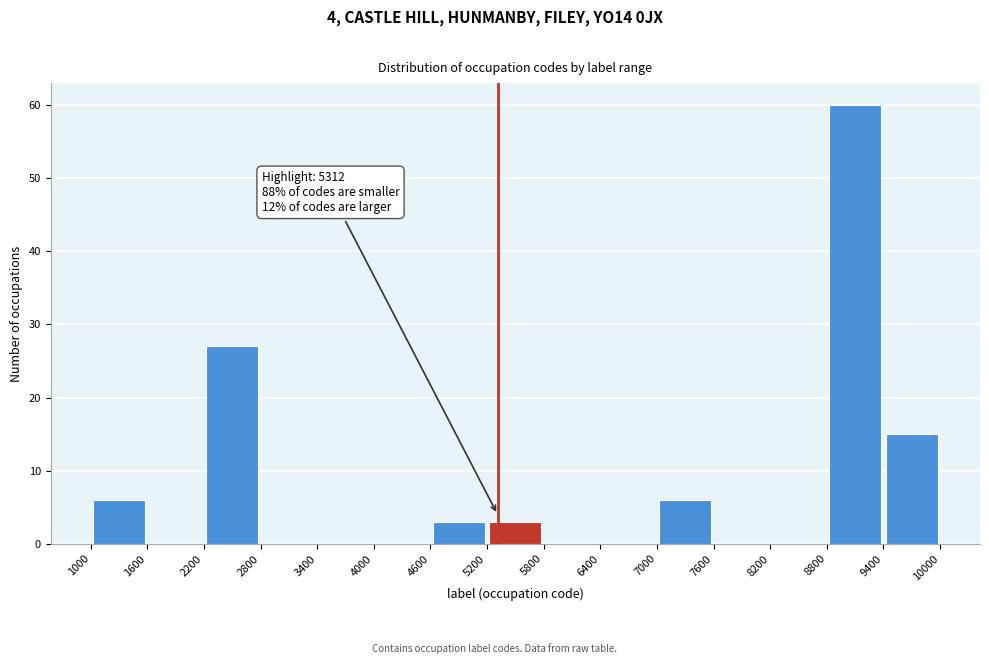

Which range on the x-axis has the tallest bar?

8800 to 9400